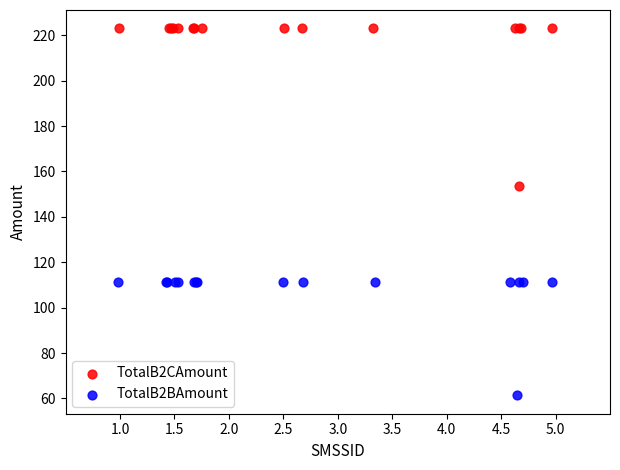

Which series reaches the minimum Y coordinate?

TotalB2BAmount